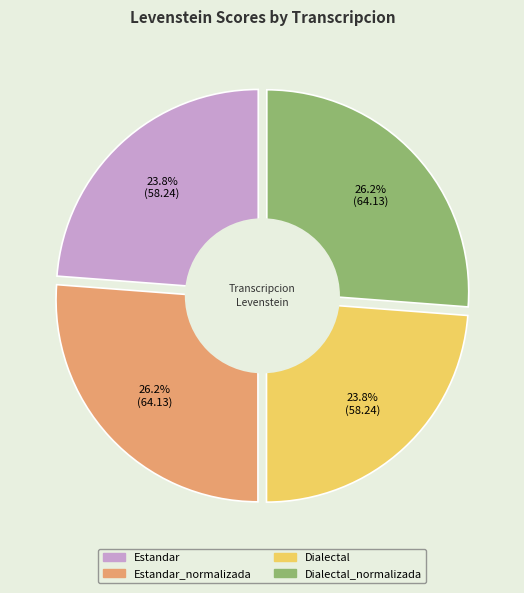

Count the number of slices in the pie.

4